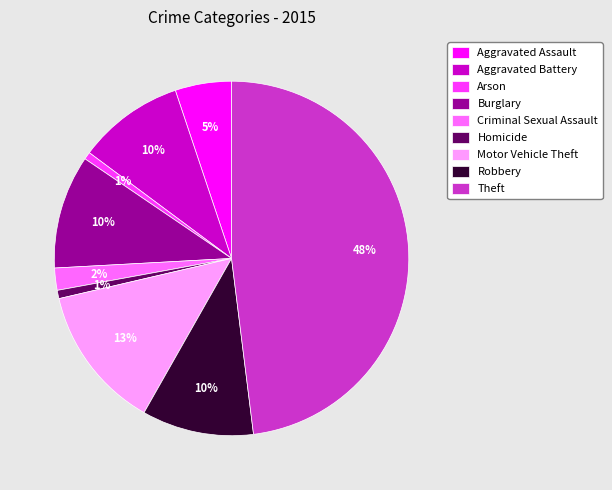

To the nearest percent, what is the combined percentage of Robbery and Criminal Sexual Assault?

12%